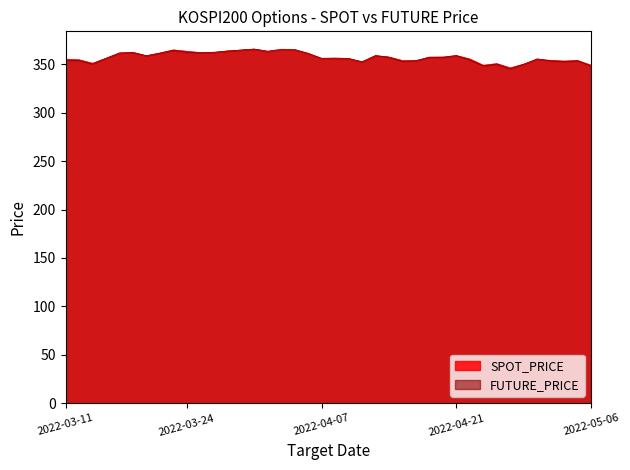

At which category is the sum across all series the highest?

2022-03-31